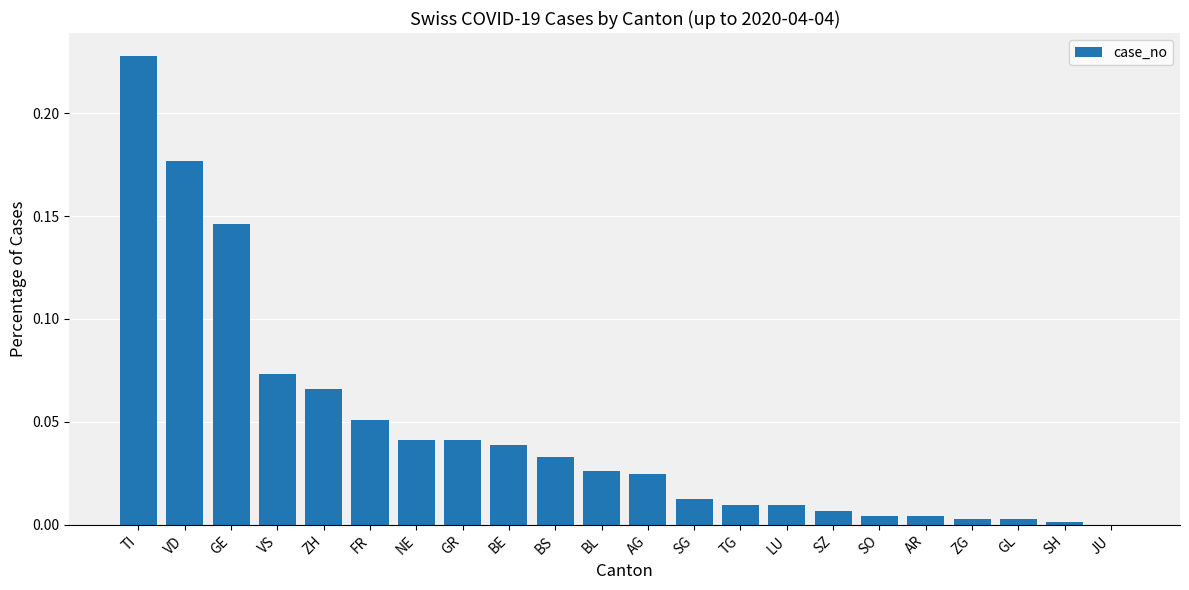

What is the change in value from GE to BE?

-0.1